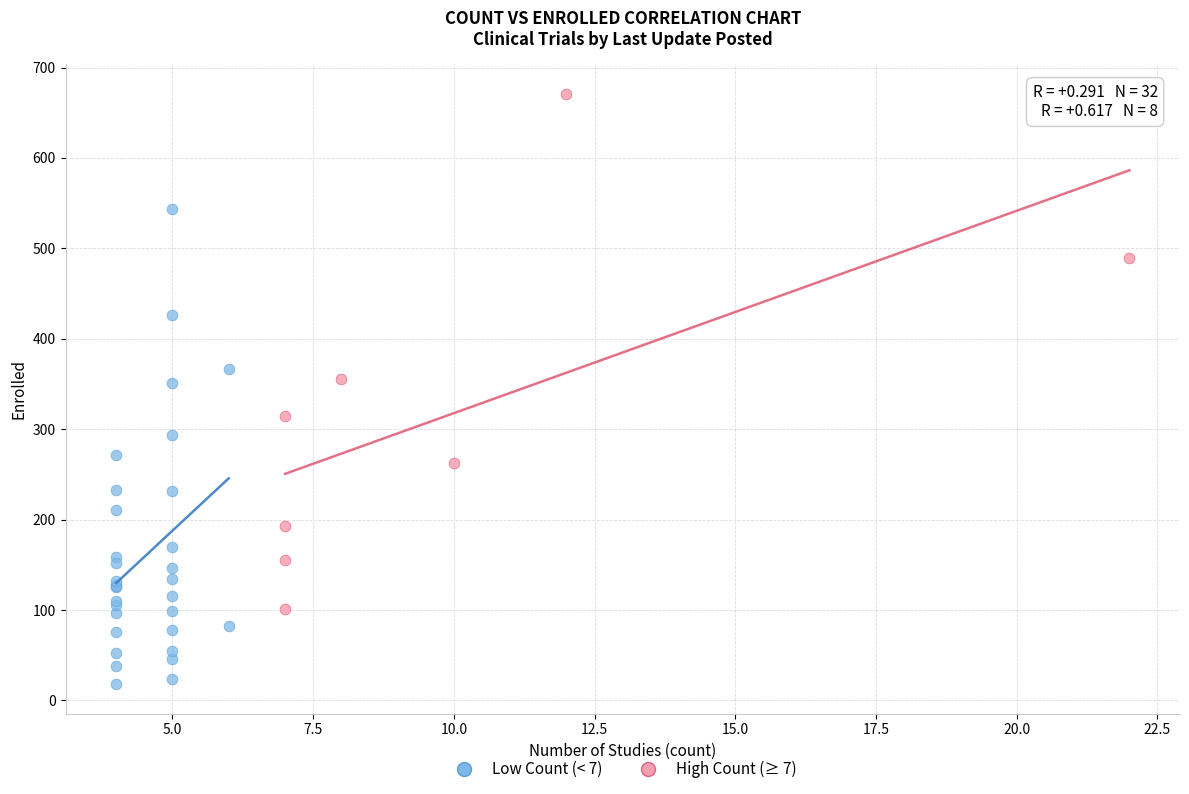

Which series reaches the minimum Y coordinate?

Low Count (< 7)